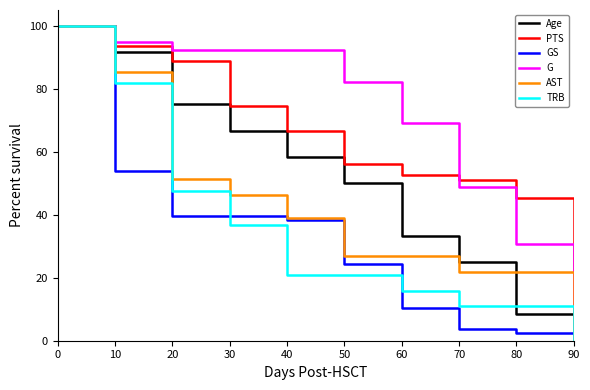

True or false: AST has more than 2 points higher than both neighbors.

False